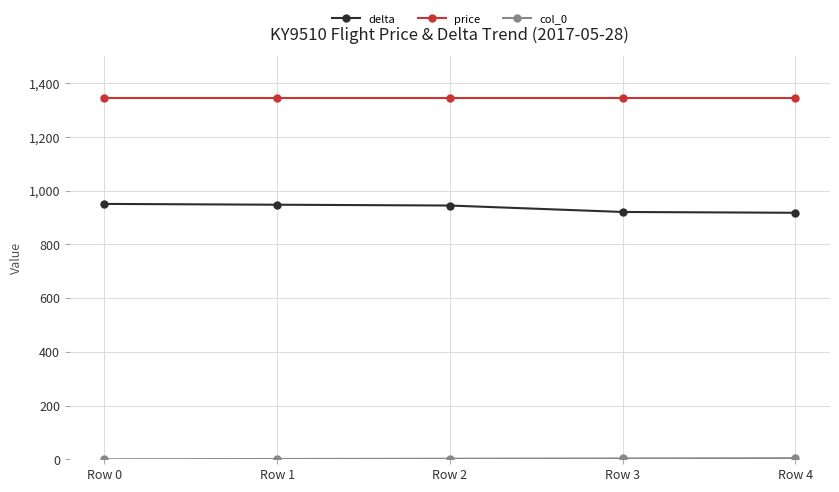

What is the highest value of the delta series?

951